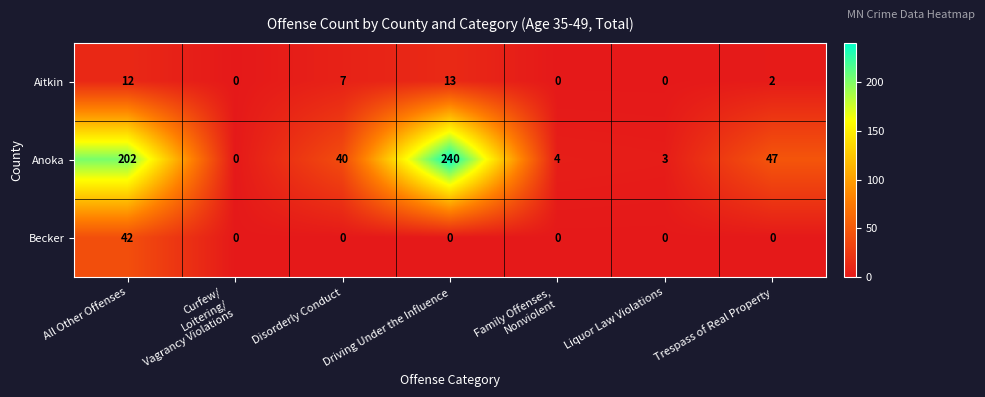

What is the sum of the Aitkin values at Trespass of Real Property and All Other Offenses?

14